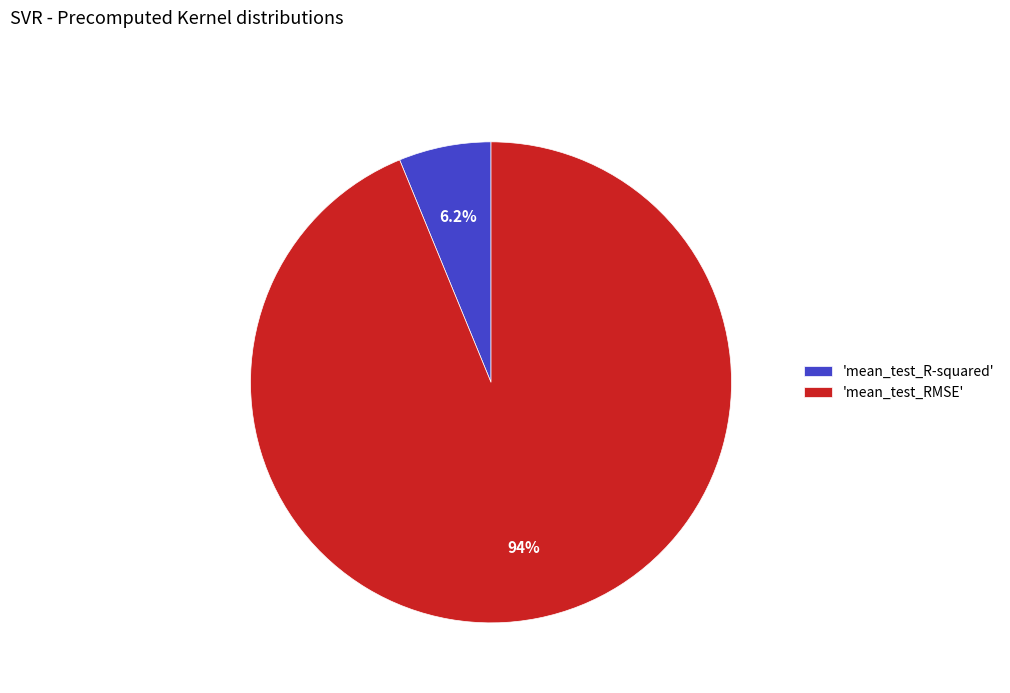

What percentage is NOT represented by 'mean_test_R-squared'?

93.8%